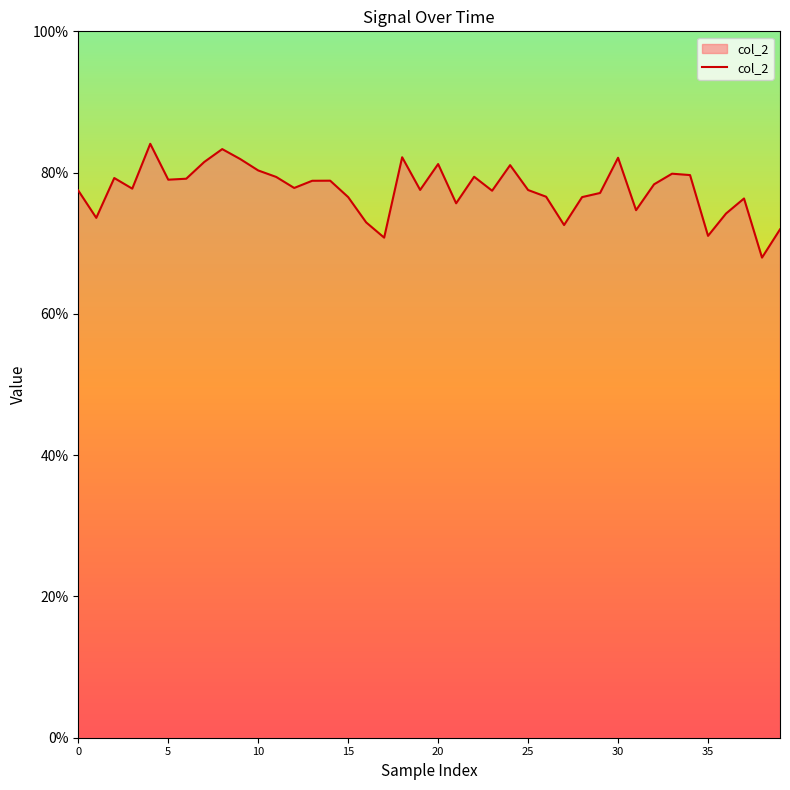

Does the chart have visible grid lines?

No